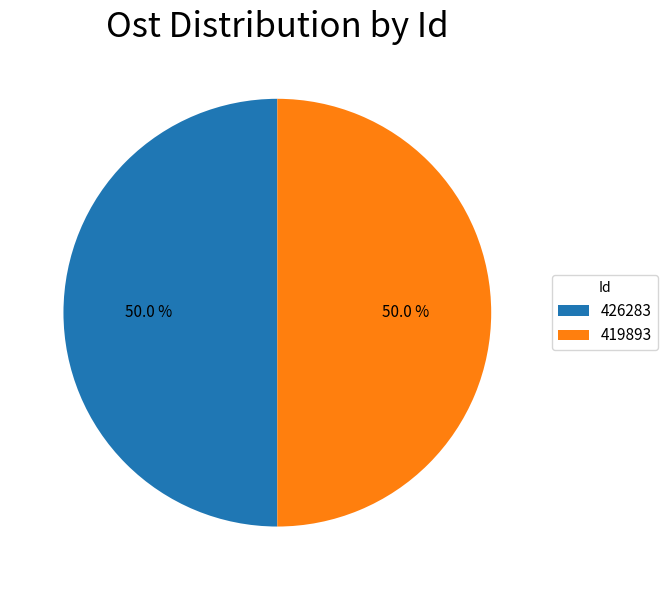

Do 419893 and 426283 together represent more than half of the pie?

Yes